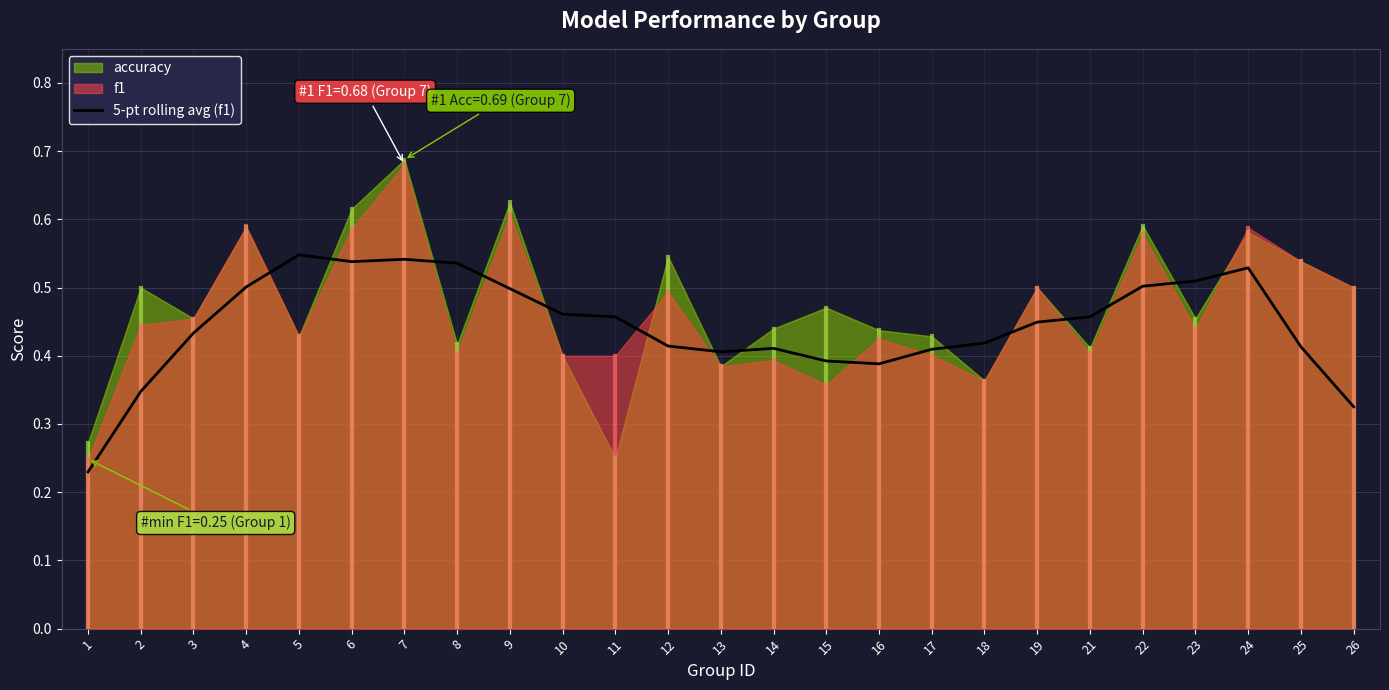

What is the difference between the values at 1 and 24?

0.3